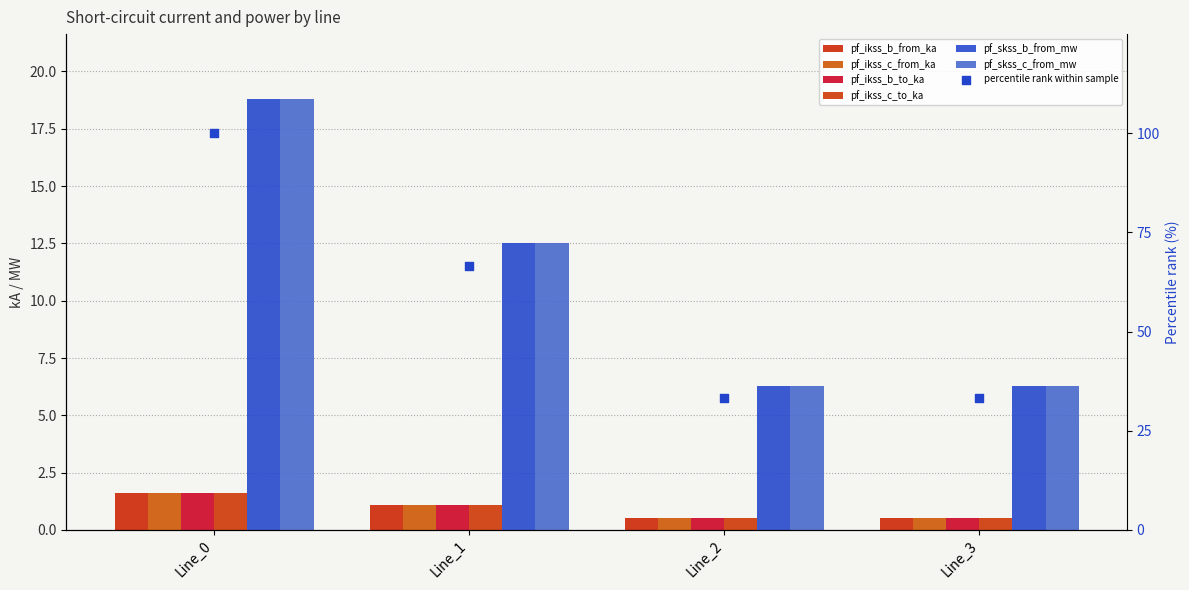

Which series has the largest total across all categories?

pf_skss_b_from_mw